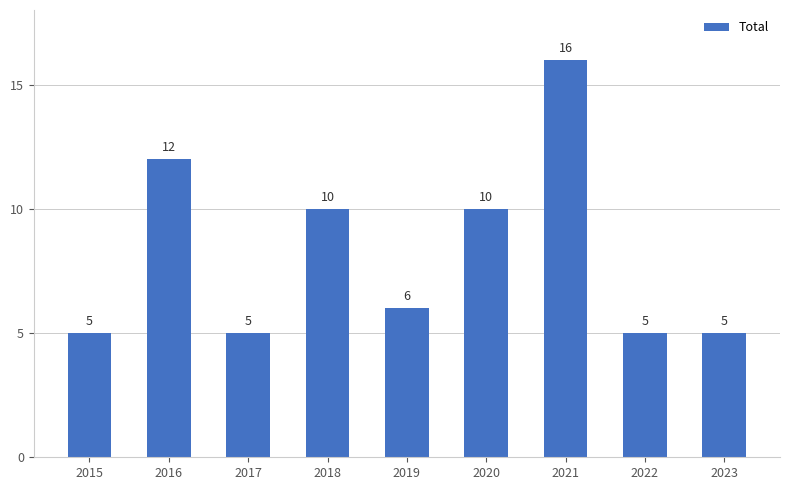

Between 2018 and 2021, which is larger?

2021